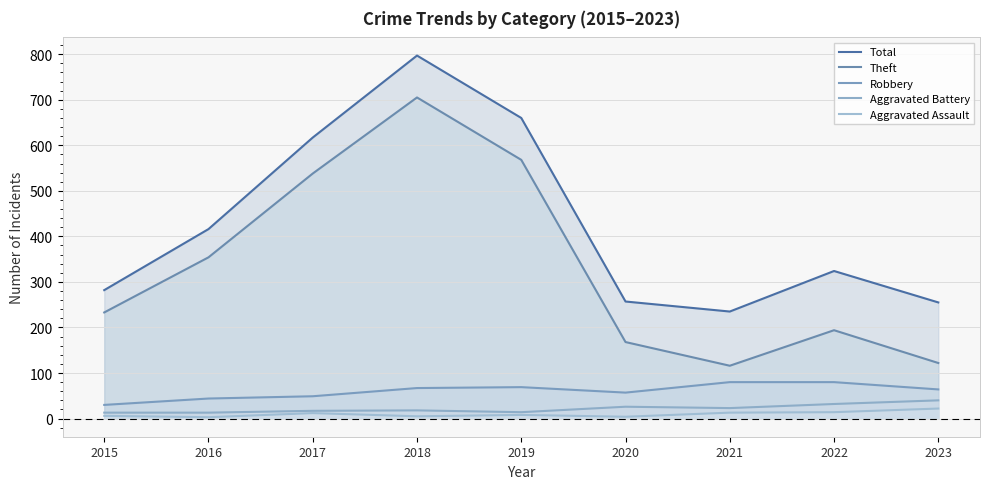

What is the difference between the second highest and second lowest values in the Total series?

405